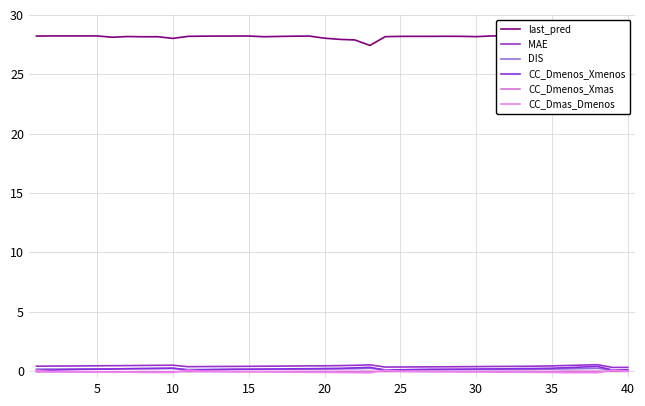

The CC_Dmenos_Xmas series shows -0.0 at 40. True or false?

True